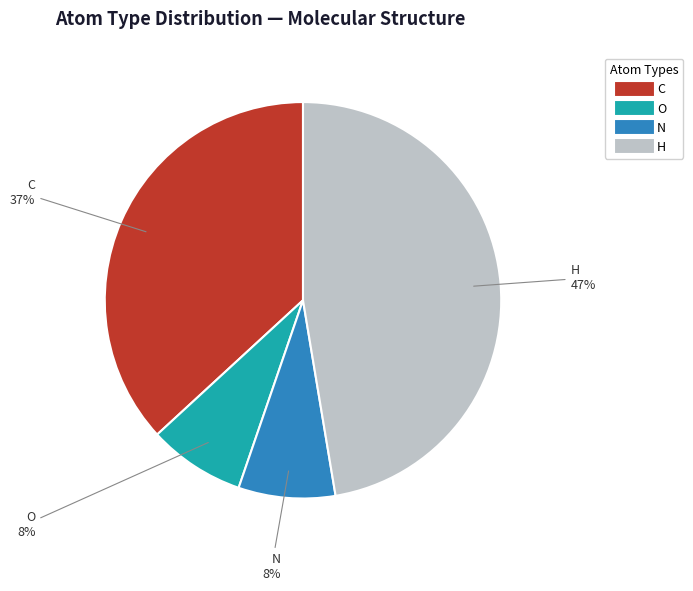

Is there a majority slice in this chart?

No